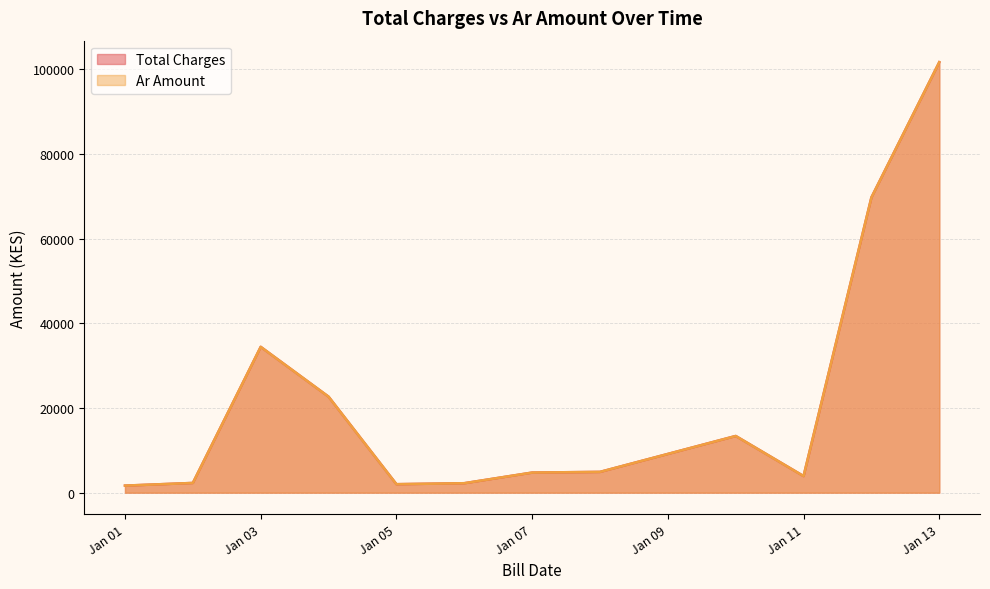

Which category has the highest value in the Total Charges series?

2022-01-13